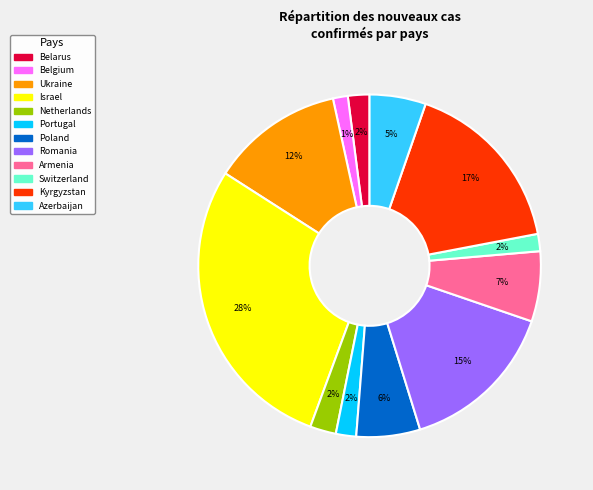

What percentage is the Kyrgyzstan slice, to the nearest percent?

17%